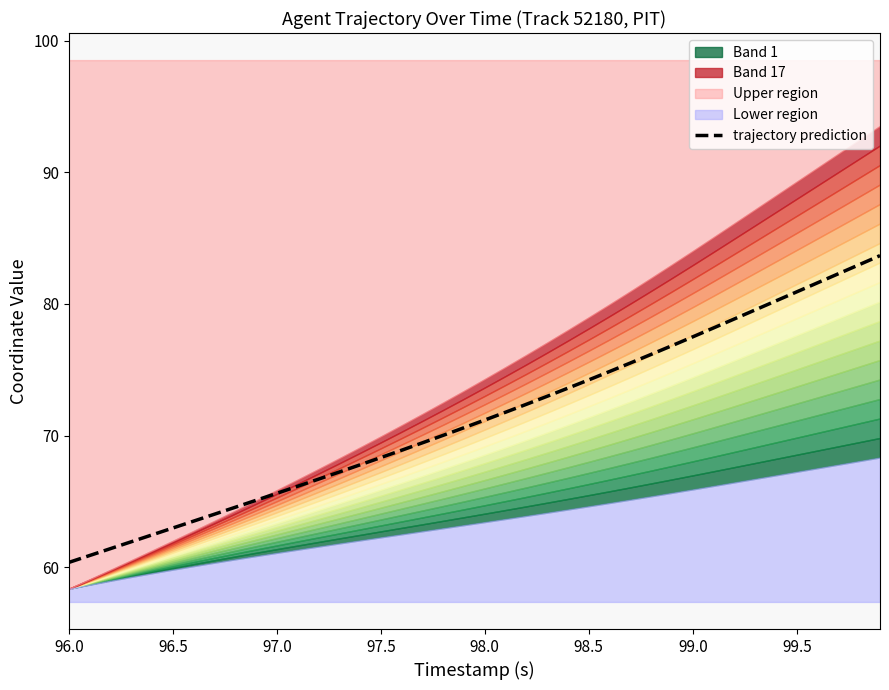

Is it true that trajectory prediction equals 79.0 at 96.0?

False